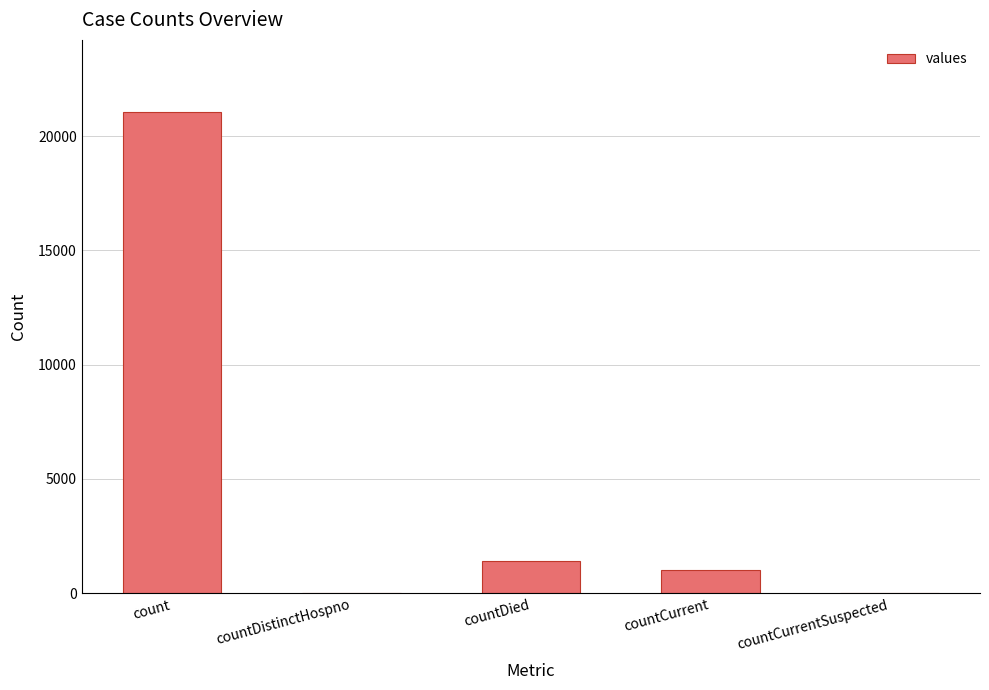

What is the sum of the values at countCurrentSuspected and countDied?

1405